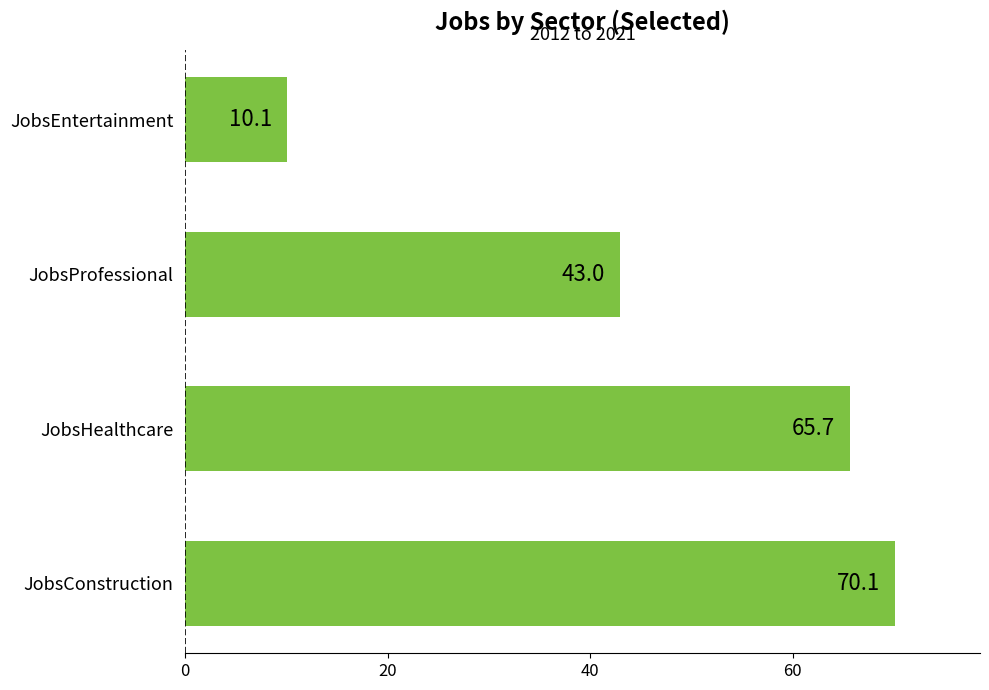

Reading bottom to top, what are all the values shown in this chart?

JobsConstruction=70.1	JobsHealthcare=65.7	JobsProfessional=43.0	JobsEntertainment=10.1